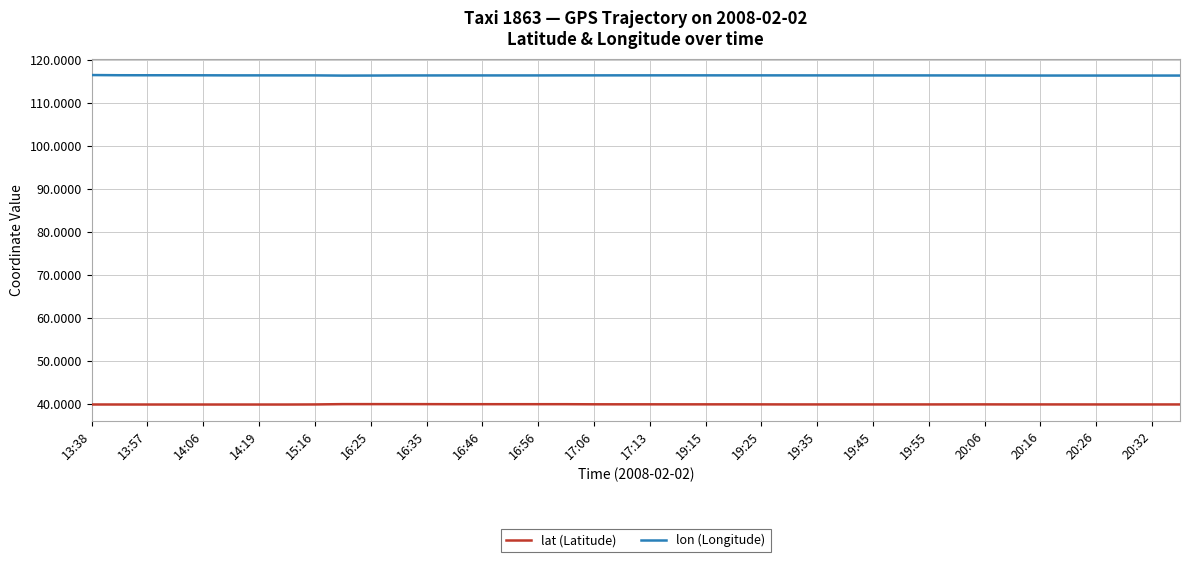

Which series has the largest total across all categories?

lon (Longitude)